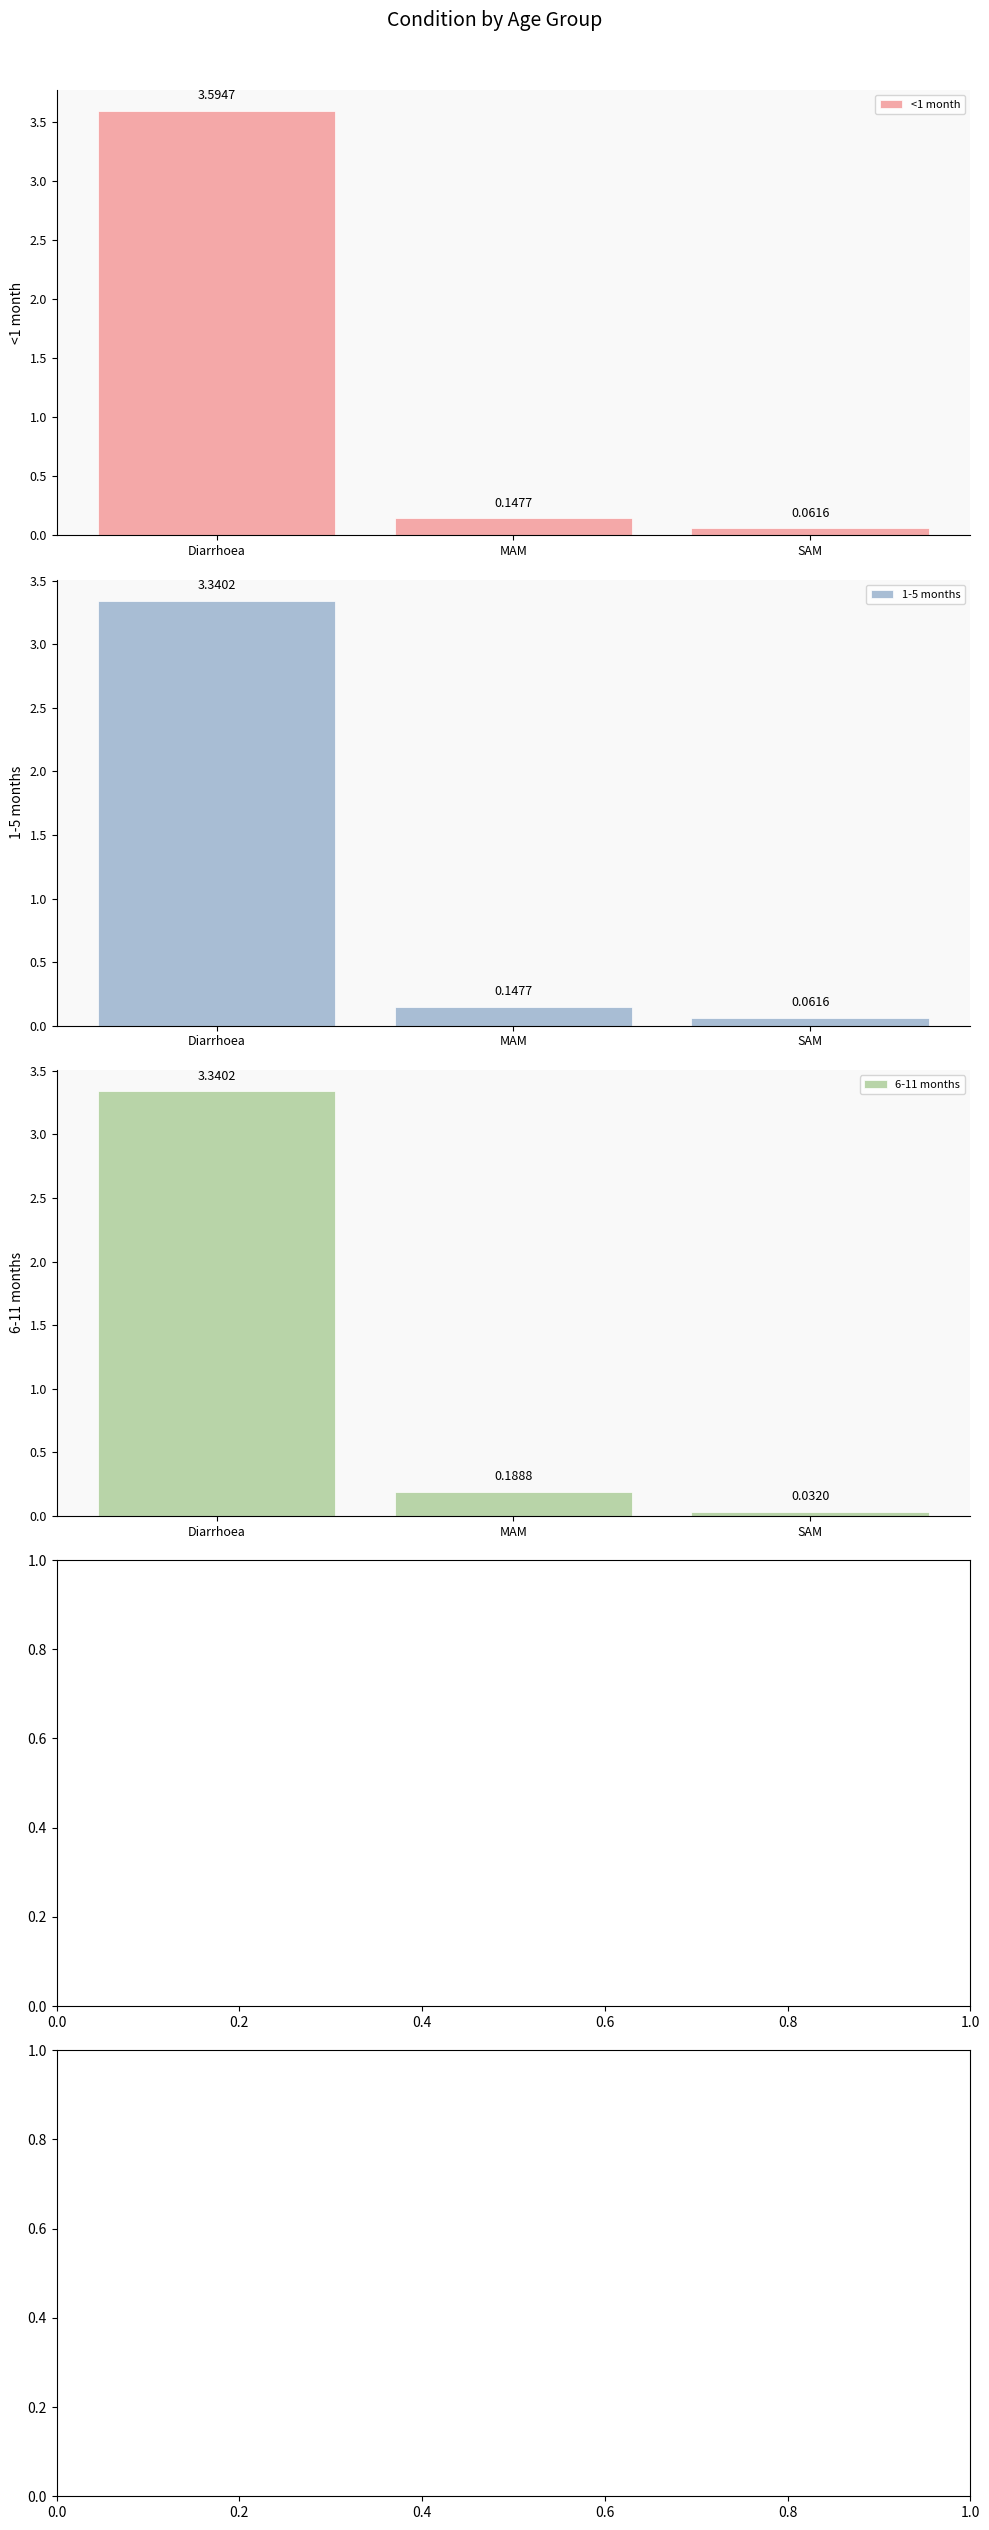

Reading left to right, list all the values displayed in this chart.

<1 month: Diarrhoea=3.6	MAM=0.1	SAM=0.1
1-5 months: Diarrhoea=3.3	MAM=0.1	SAM=0.1
6-11 months: Diarrhoea=3.3	MAM=0.2	SAM=0.0